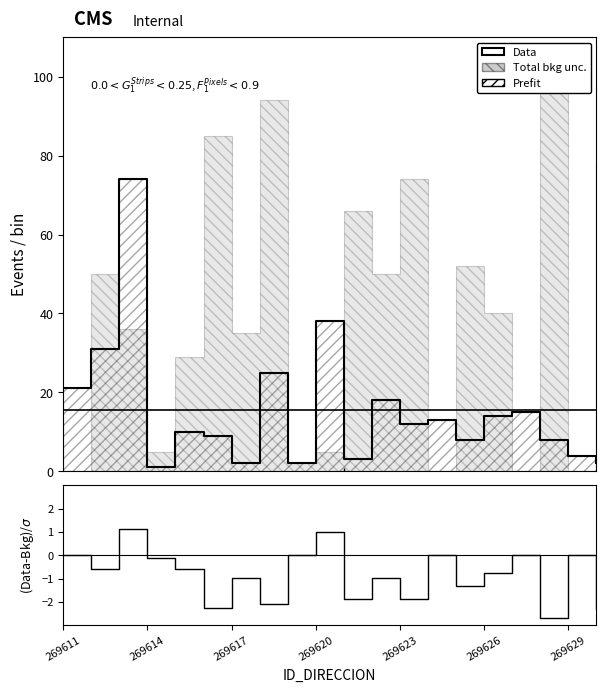

What position from the right is 8?

12